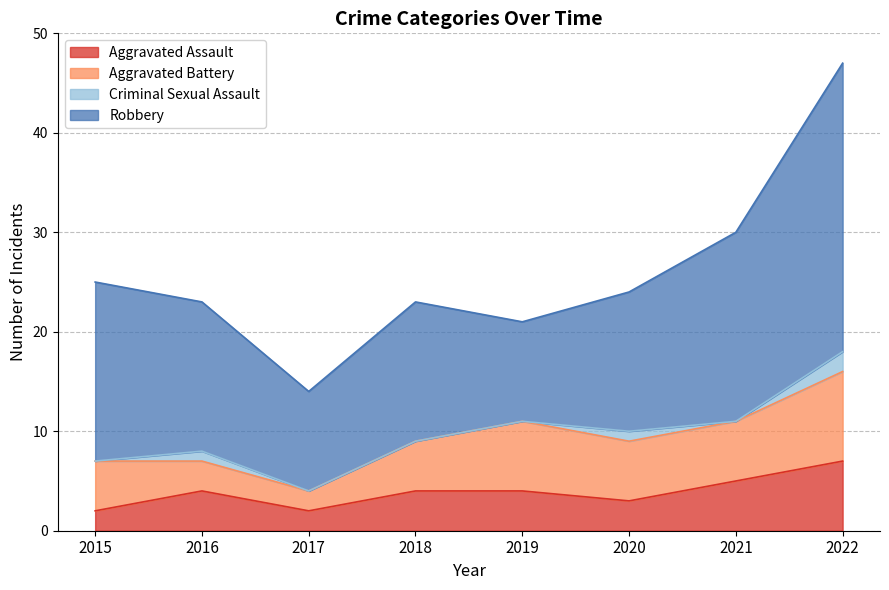

True or false: Criminal Sexual Assault and Aggravated Assault cross at least once.

False